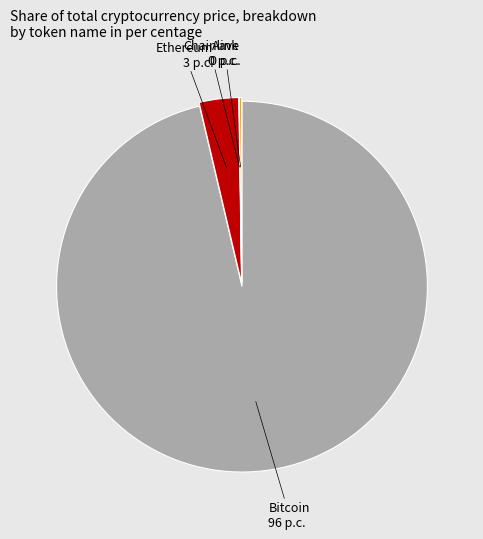

True or false: Bitcoin accounts for 84% of the total.

False